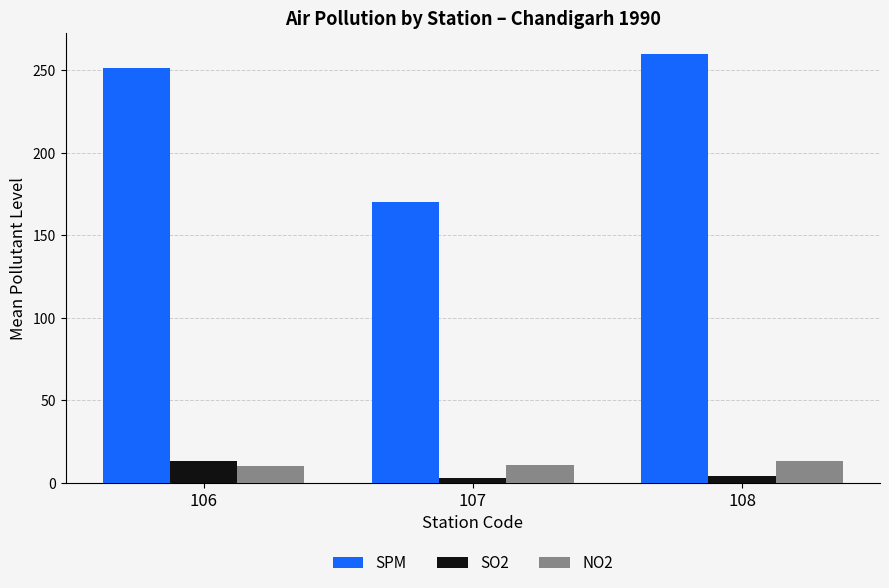

Does the chart contain any negative values?

No